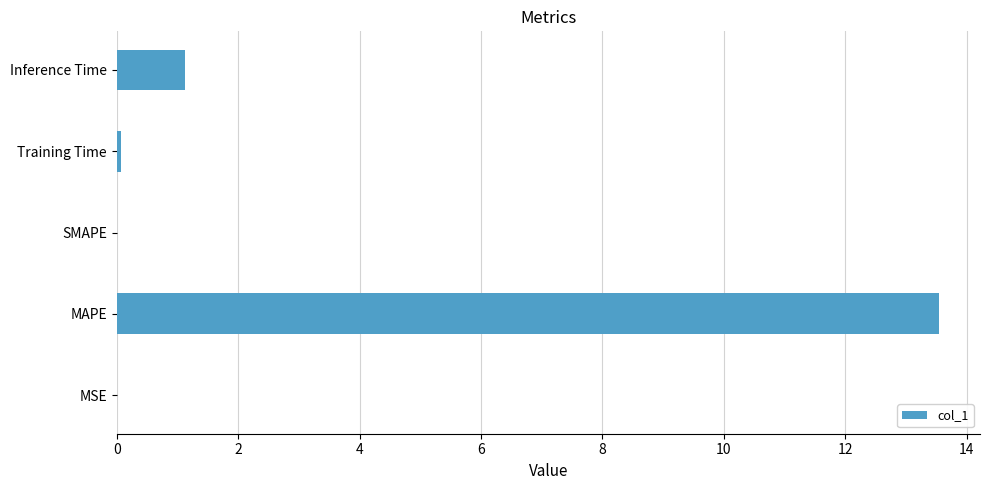

What is the change in value from MAPE to SMAPE?

-13.5